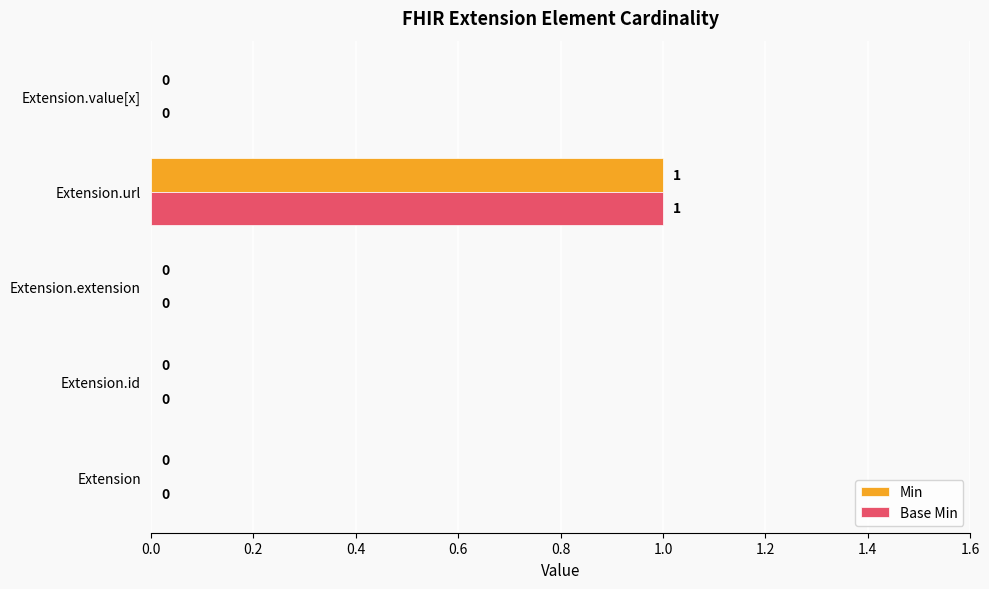

Is it true that Base Min equals 1 at Extension.value[x]?

False